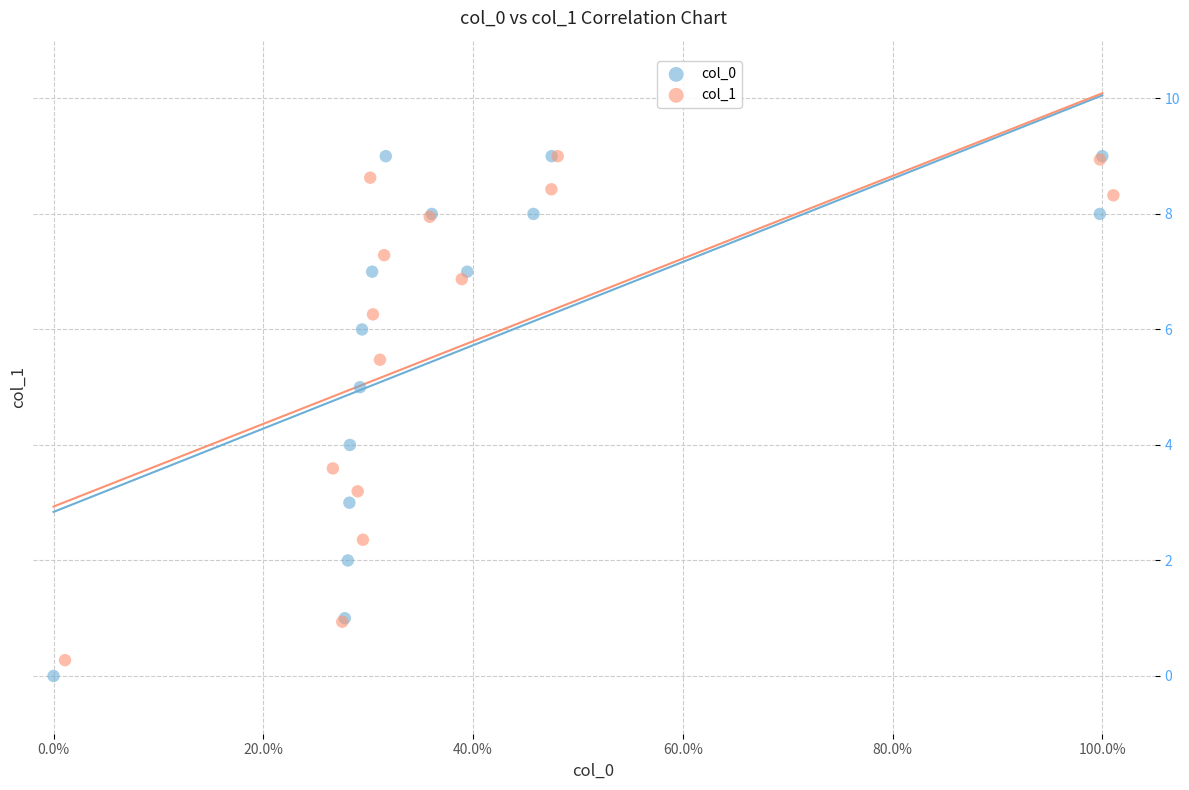

Which series has the widest spread of Y values?

col_0